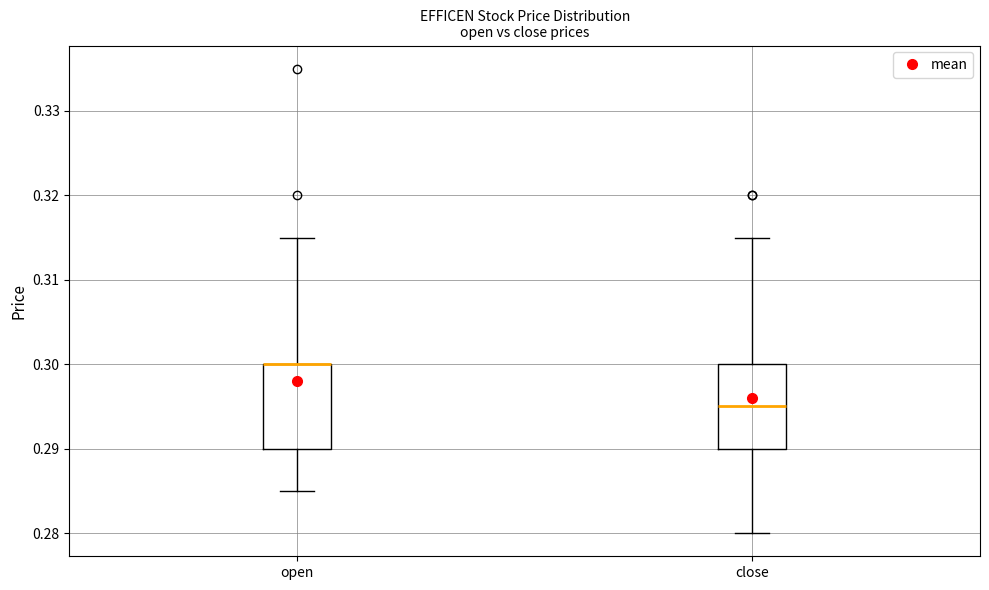

Reading left to right, transcribe this box plot: for each box, give where its median line is, the range the box spans, and where its two whiskers end, as read against the y-axis. The values are not printed on the chart, so give them approximately, as read against the axis.

open: median 0.300 (drawn on the box's upper edge), box 0.290 to 0.300, whiskers 0.285 to 0.315
close: median 0.295, box 0.290 to 0.300, whiskers 0.280 to 0.315